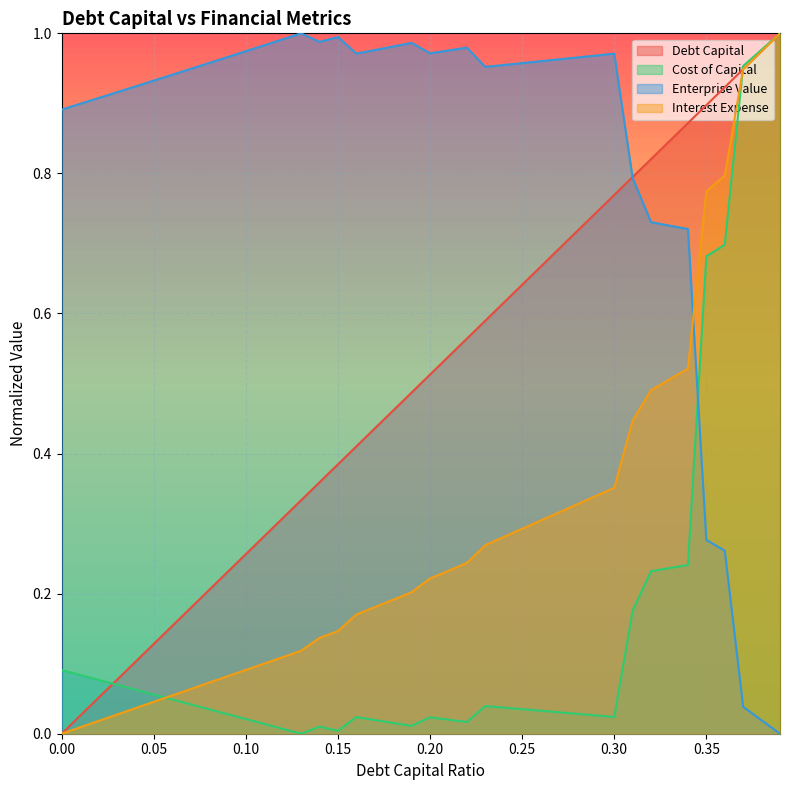

What is the difference between the second highest and minimum values in the cost_capital series?

1.0